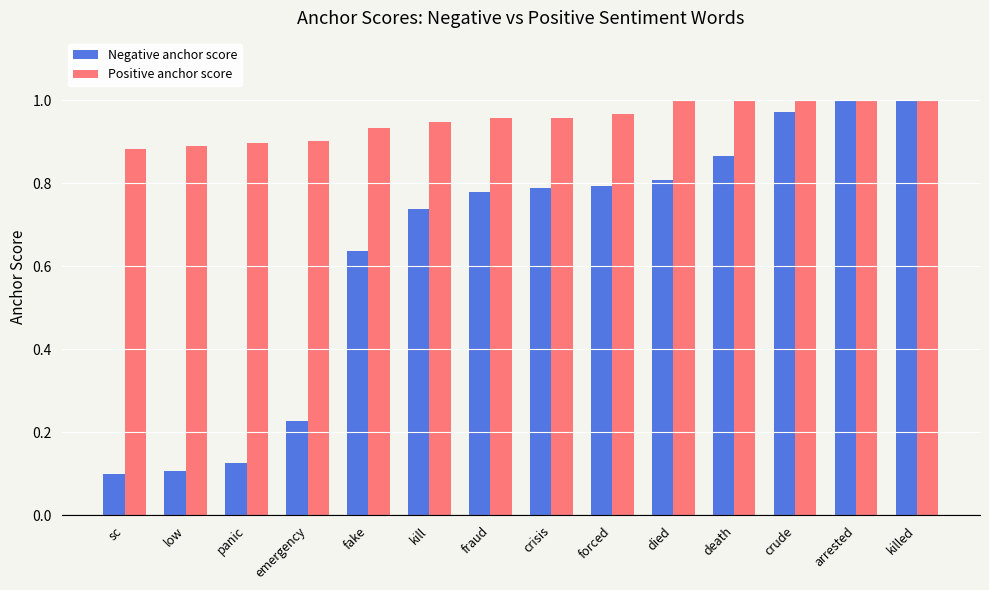

Which series has the widest spread of values?

Negative anchor score